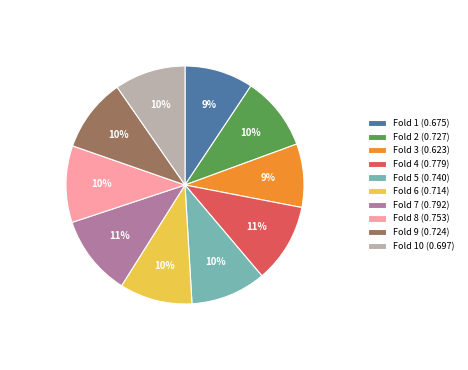

Is it true that Fold 3 (0.623) is 23% of the pie?

False